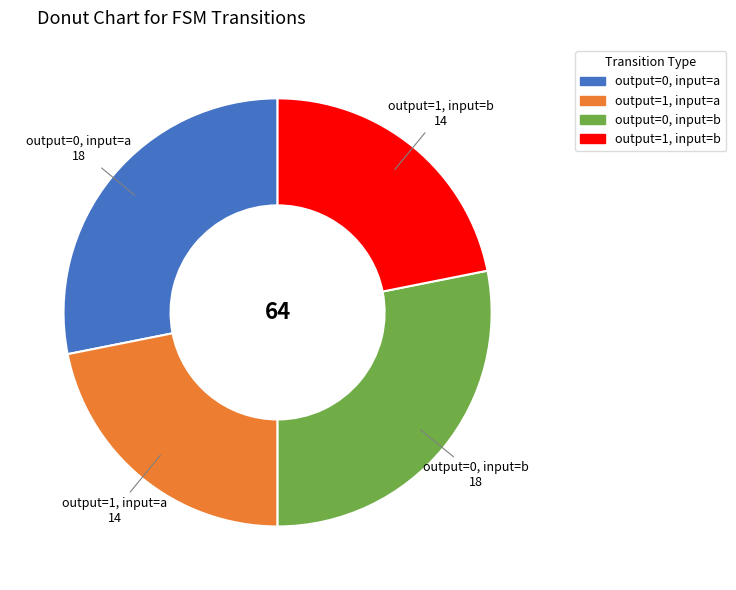

The output=0, input=b slice represents 37% of the pie. True or false?

False